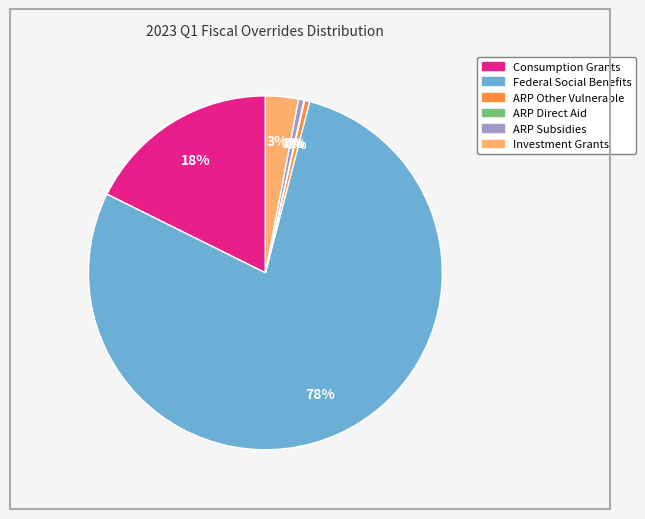

Is ARP Subsidies the majority of the pie?

No